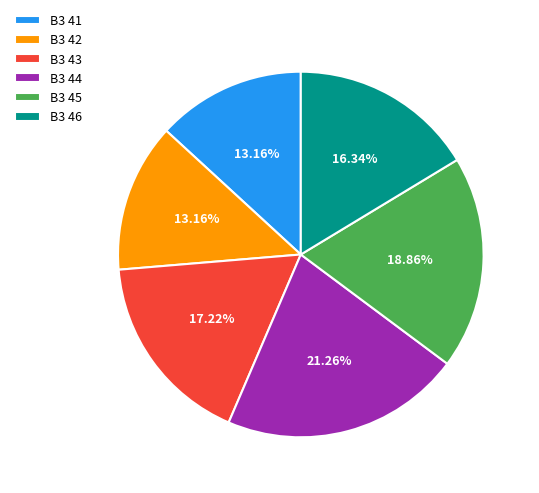

Is there any slice that represents more than half of the pie?

No